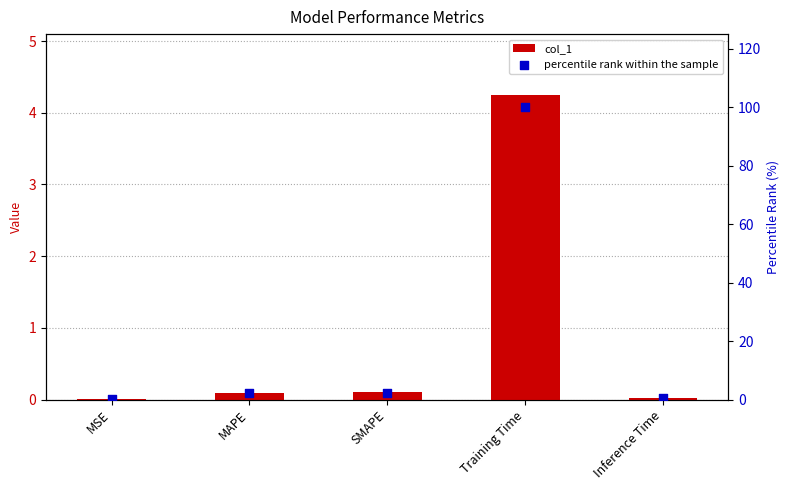

What is the total value across all series at Training Time?

104.2